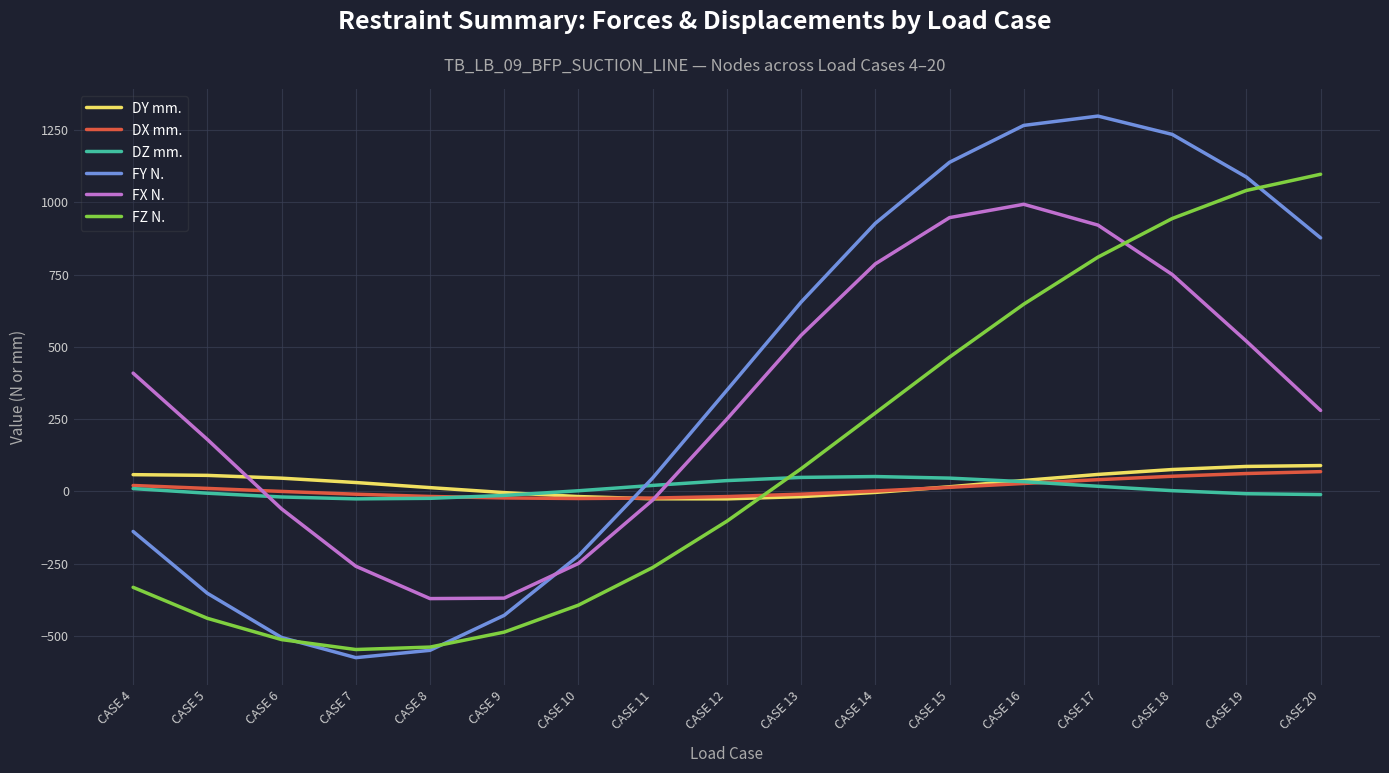

After their last crossing, which series has the higher values: DZ mm. or FX N.?

FX N.